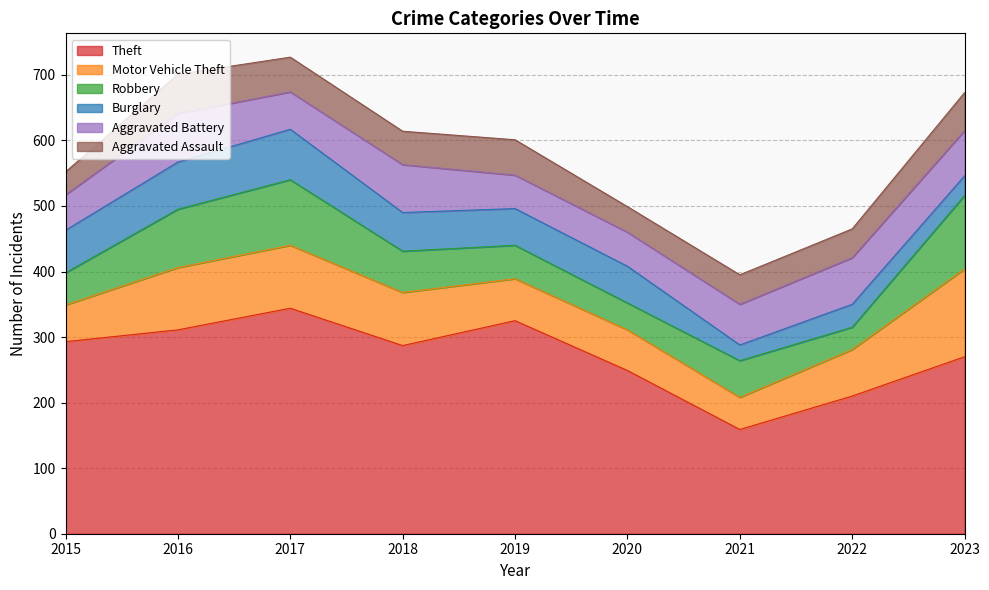

How many lines are shown in the chart?

6